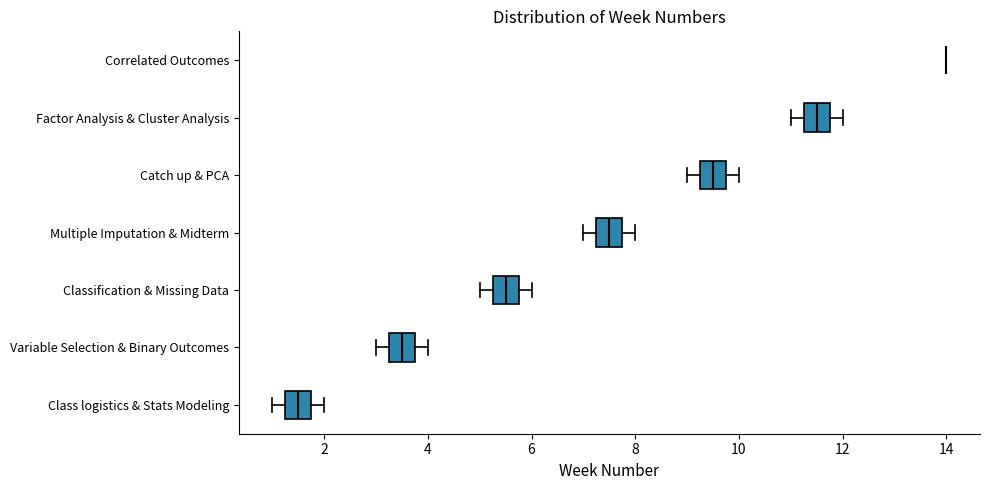

Where is the right edge of the box for Classification & Missing Data on the x-axis? The values are not printed on the chart, so give them approximately, as read against the axis.

5.8